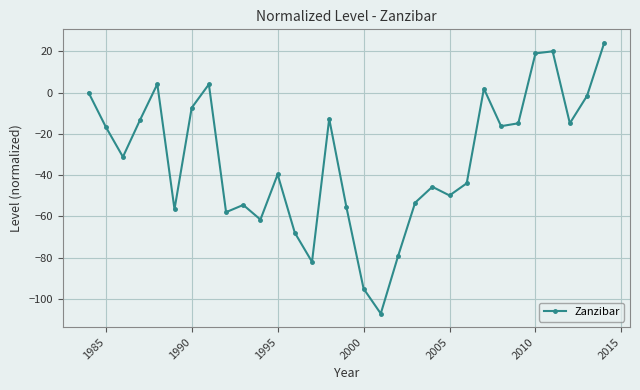

How many values exceed -31?

15